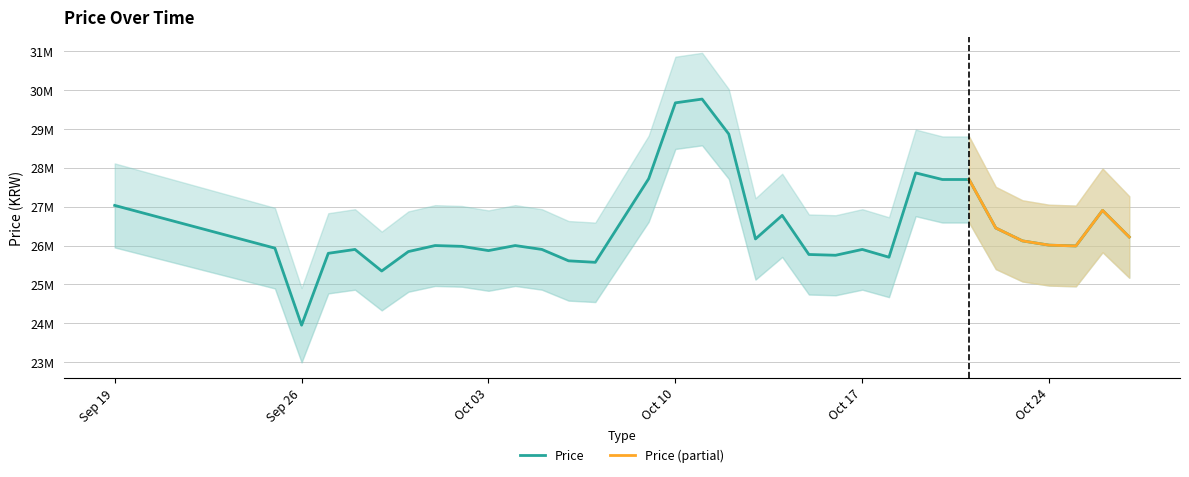

Rank the categories by value from highest to lowest.

2023-10-11, 2023-10-10, 2023-10-12, 2023-10-19, 2023-10-09, 2023-10-20, 2023-10-21, 2023-09-19, 2023-10-26, 2023-10-14, 2023-10-22, 2023-10-27, 2023-10-13, 2023-10-23, 2023-10-24, 2023-10-01, 2023-10-04, 2023-10-25, 2023-10-02, 2023-09-25, 2023-09-28, 2023-10-05, 2023-10-17, 2023-10-03, 2023-09-30, 2023-09-27, 2023-10-15, 2023-10-16, 2023-10-18, 2023-10-06, 2023-10-07, 2023-09-29, 2023-09-26